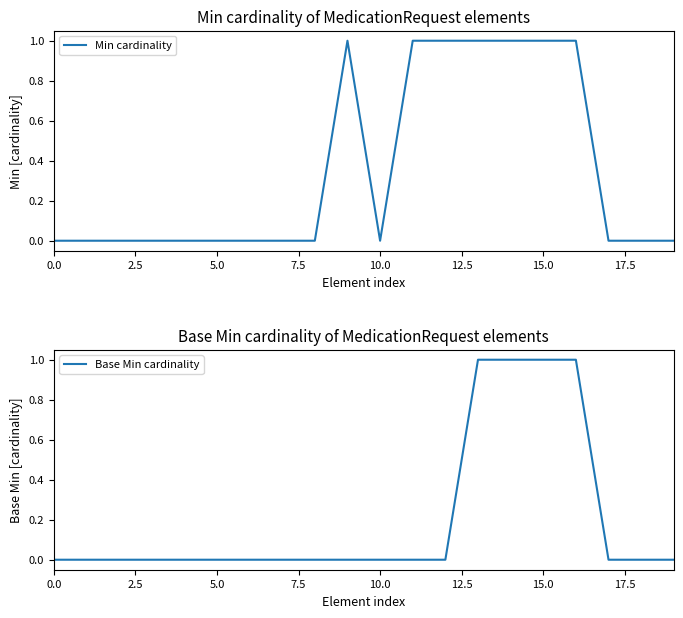

What are all the series names shown in the legend?

Min cardinality, Base Min cardinality